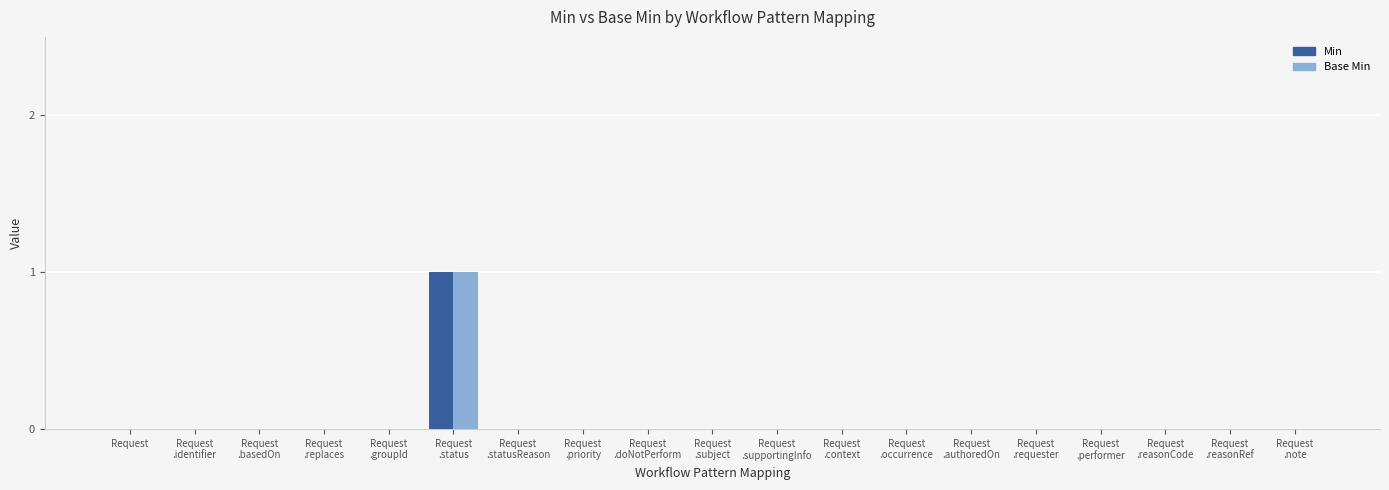

How many categories are shown in the chart?

19